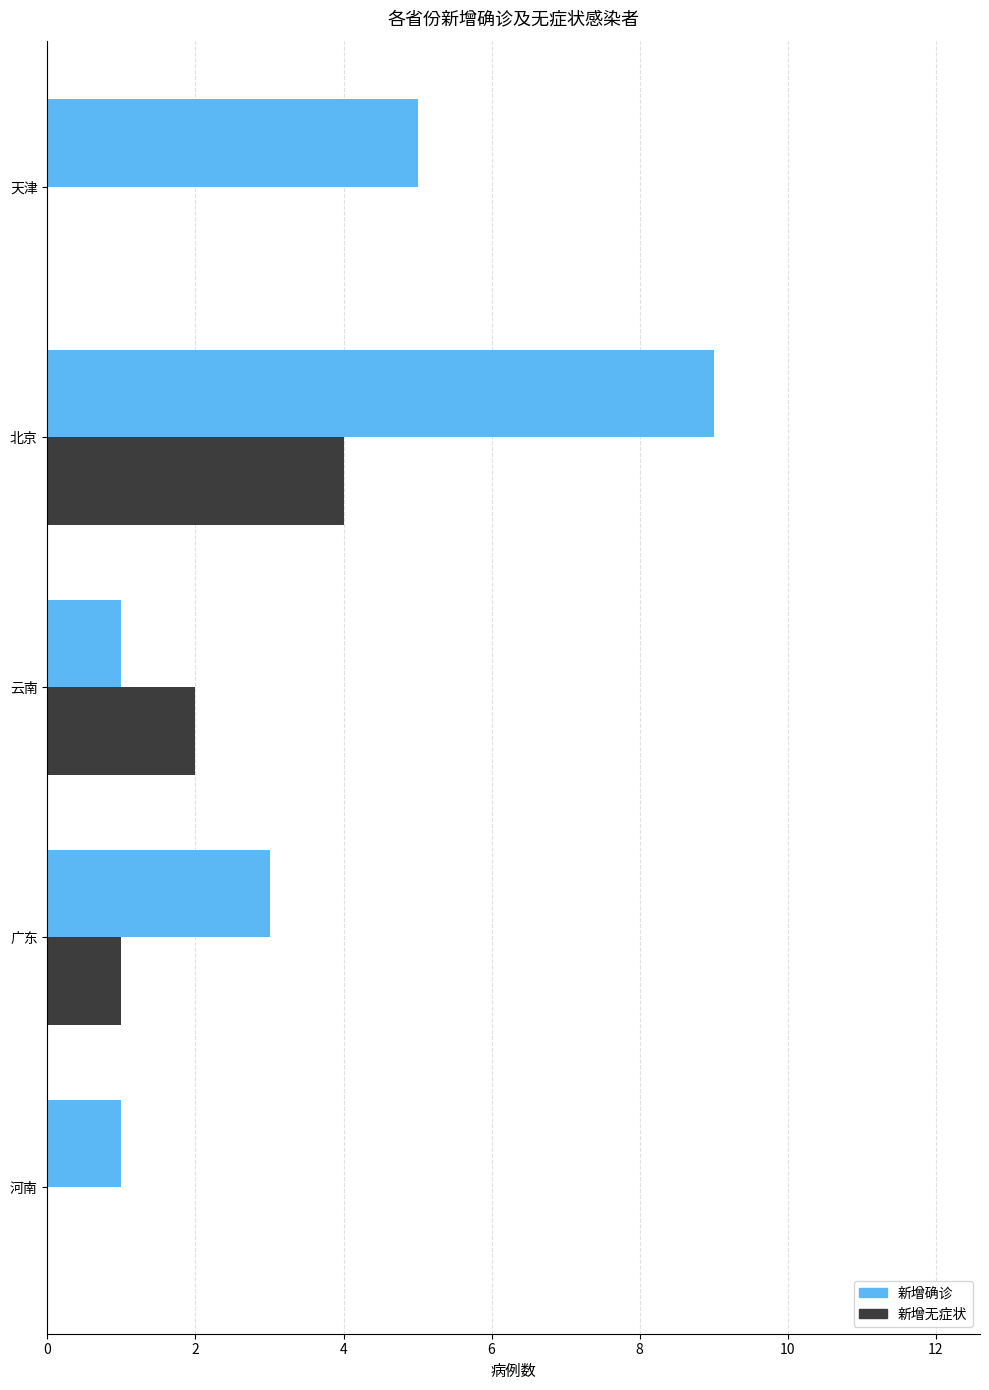

Which series changed the most between 云南 and 天津?

新增确诊